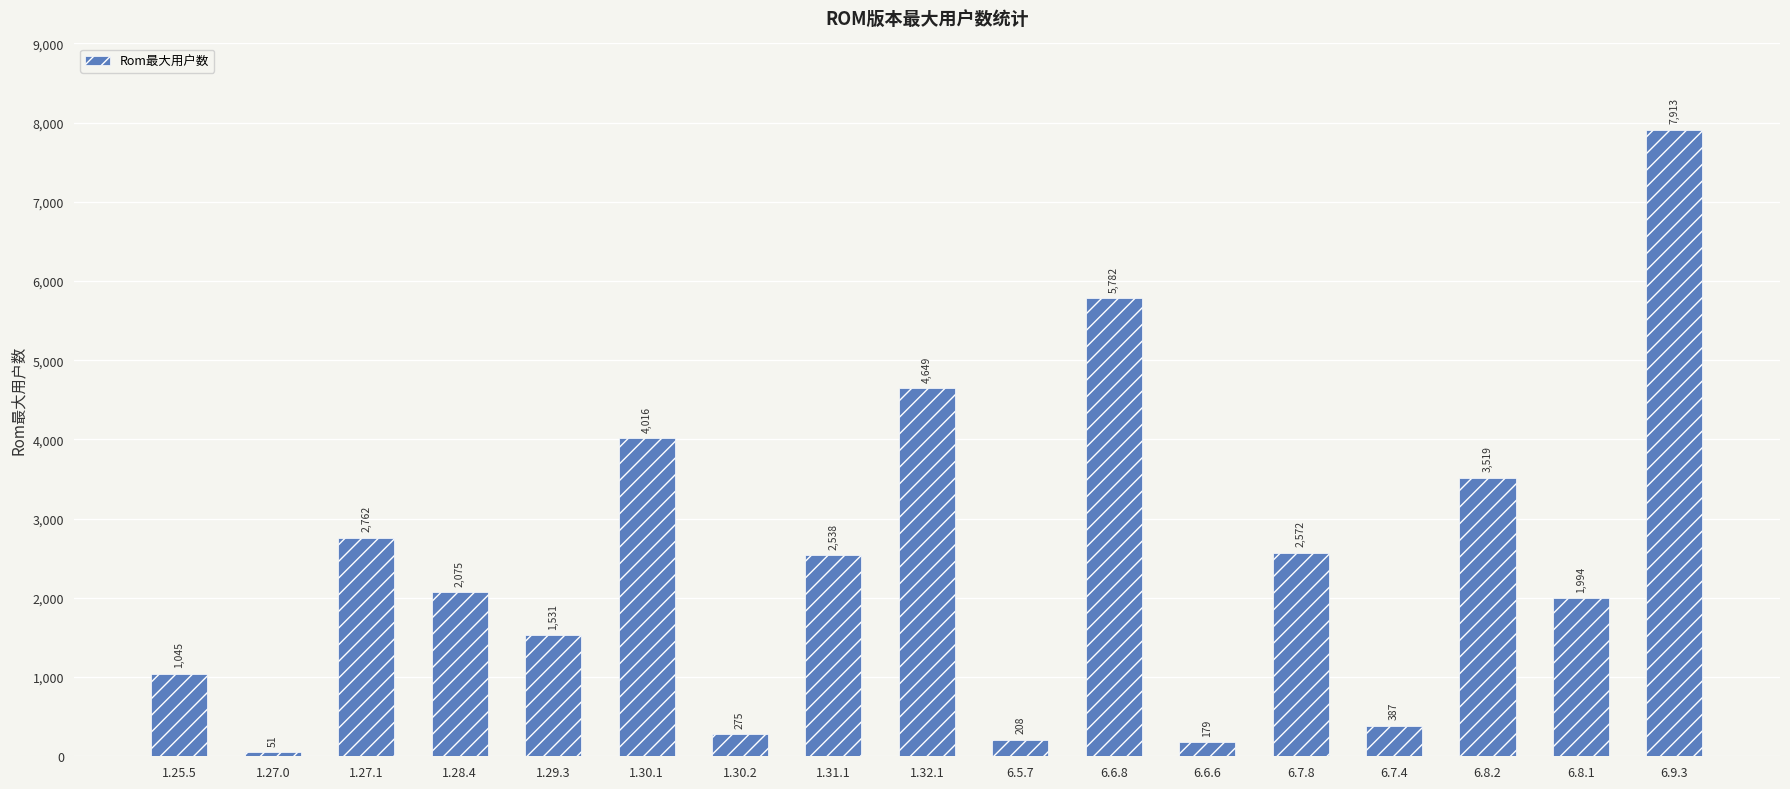

What is the change in value from 1.25.5 to 1.32.1?

+3604